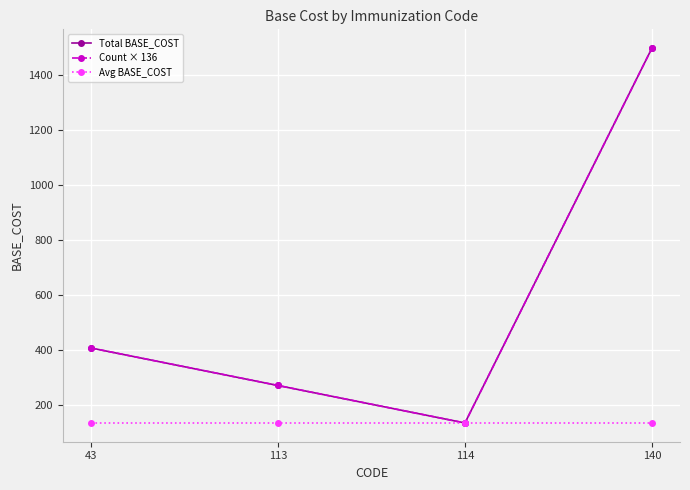

Does the chart have visible grid lines?

Yes